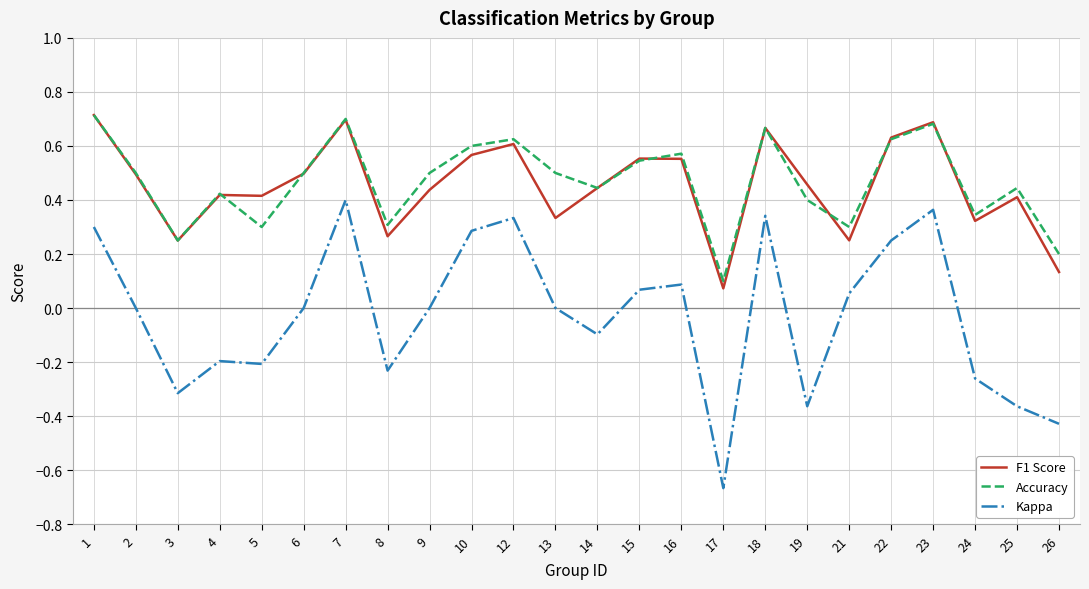

How many lines are shown in the chart?

3